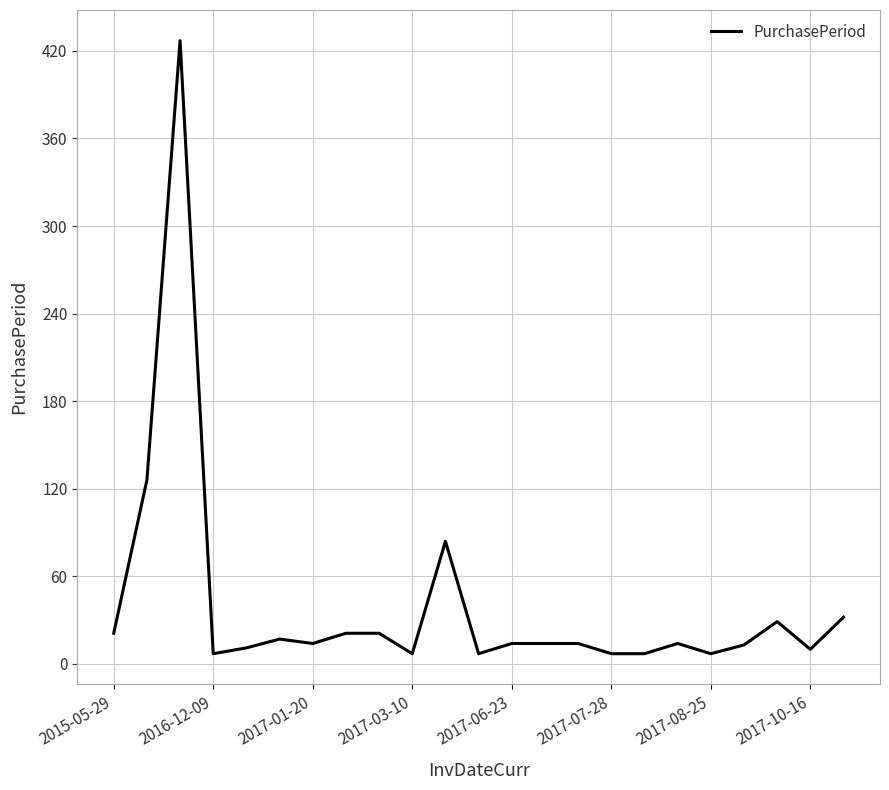

What is the maximum value shown in the chart?

427